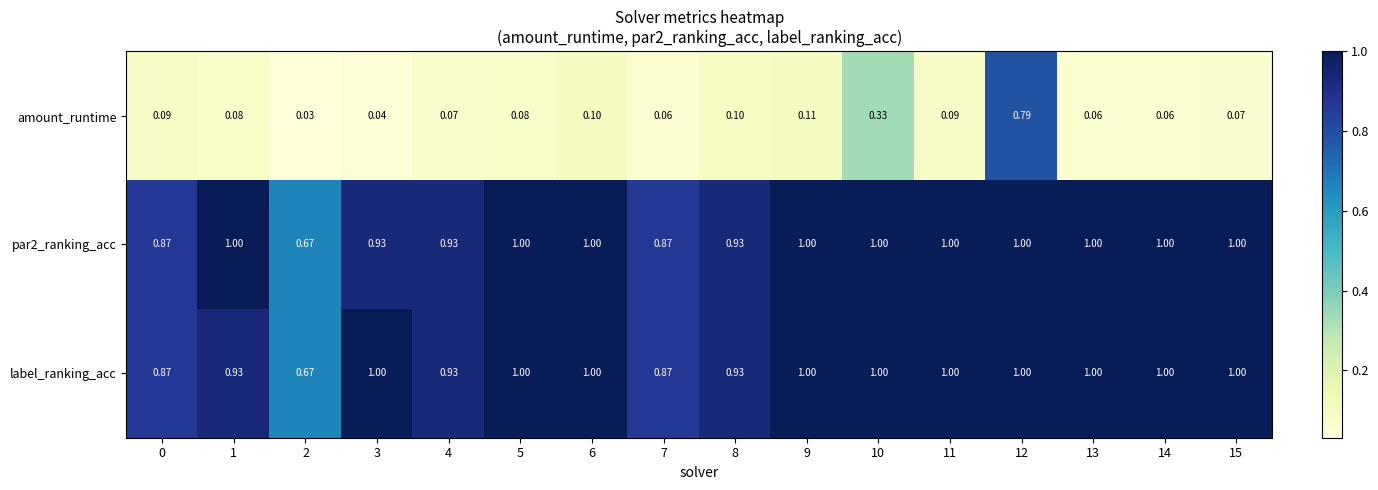

Is the value of amount_runtime at 15 greater than the value of label_ranking_acc at 7?

No